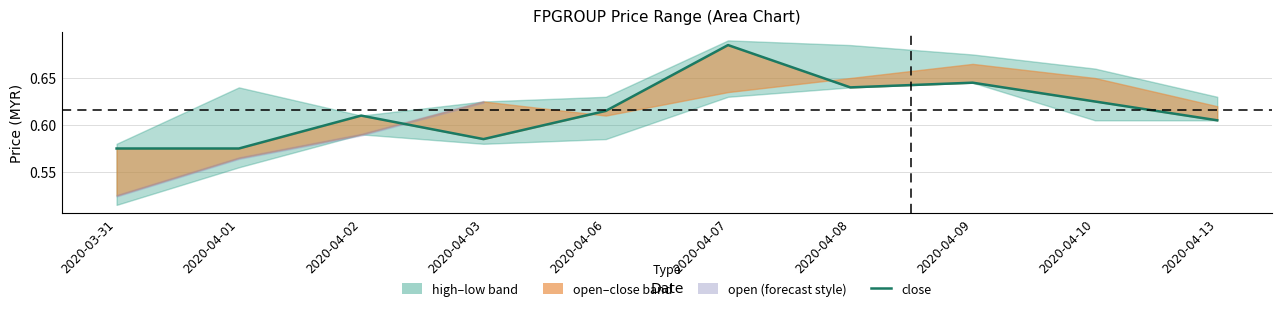

List the labels in order of value, smallest first.

2020-03-31, 2020-04-01, 2020-04-03, 2020-04-13, 2020-04-02, 2020-04-06, 2020-04-10, 2020-04-08, 2020-04-09, 2020-04-07